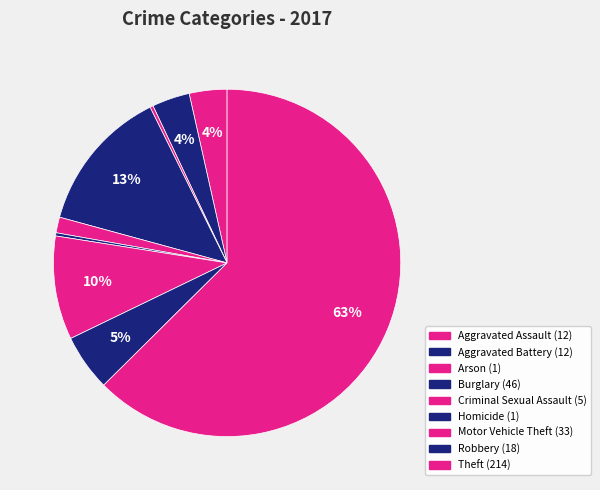

Which category accounts for the majority?

Theft